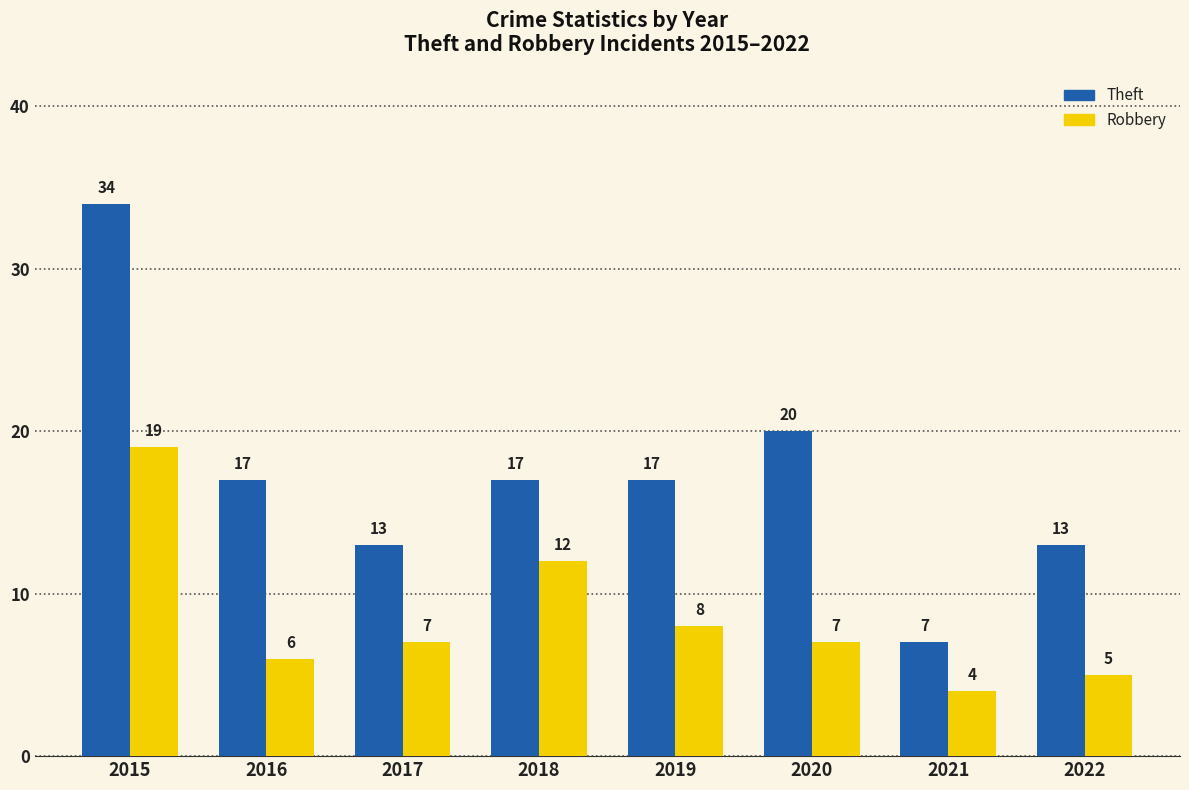

What is the value of the Robbery bar at the 1st from the left?

19